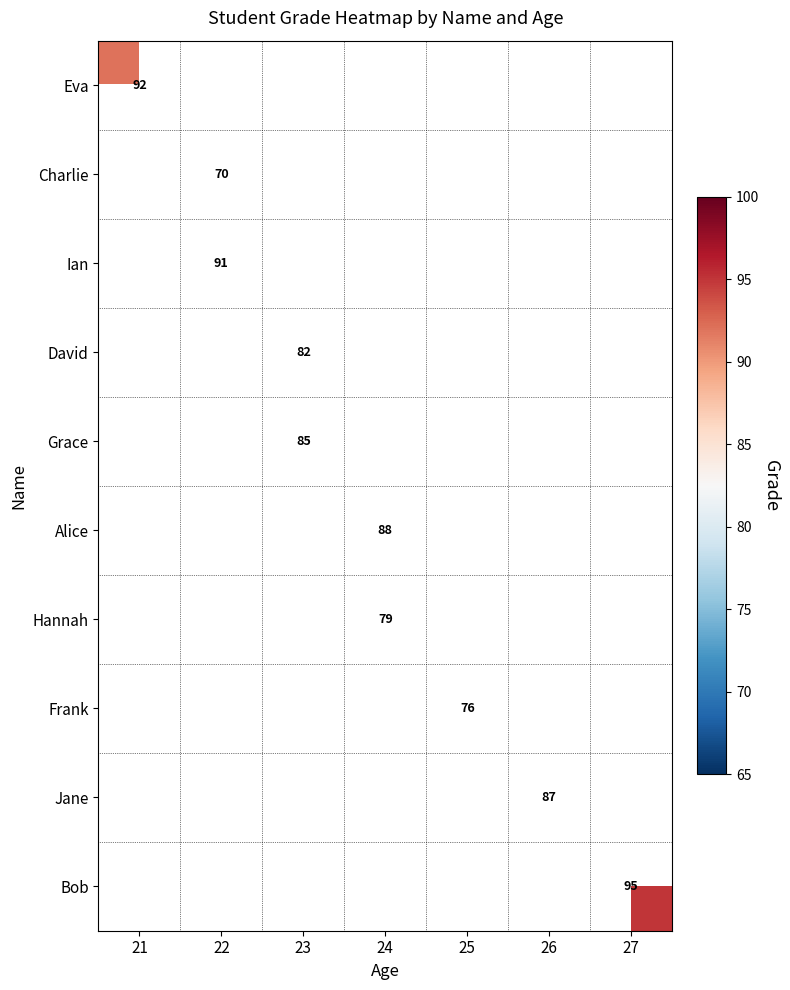

The Jane series shows 87.0 at 26. True or false?

True